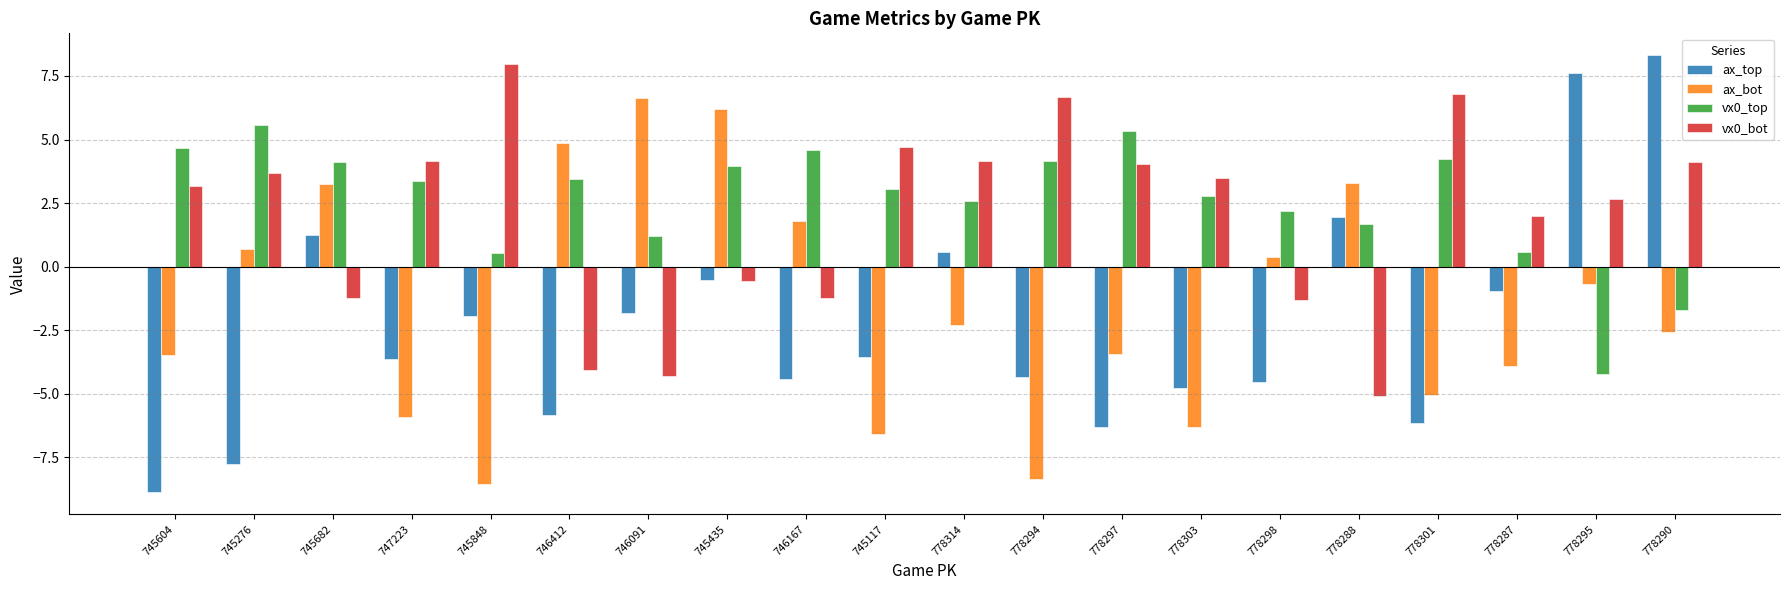

Which label corresponds to the smallest value in the chart?

745604